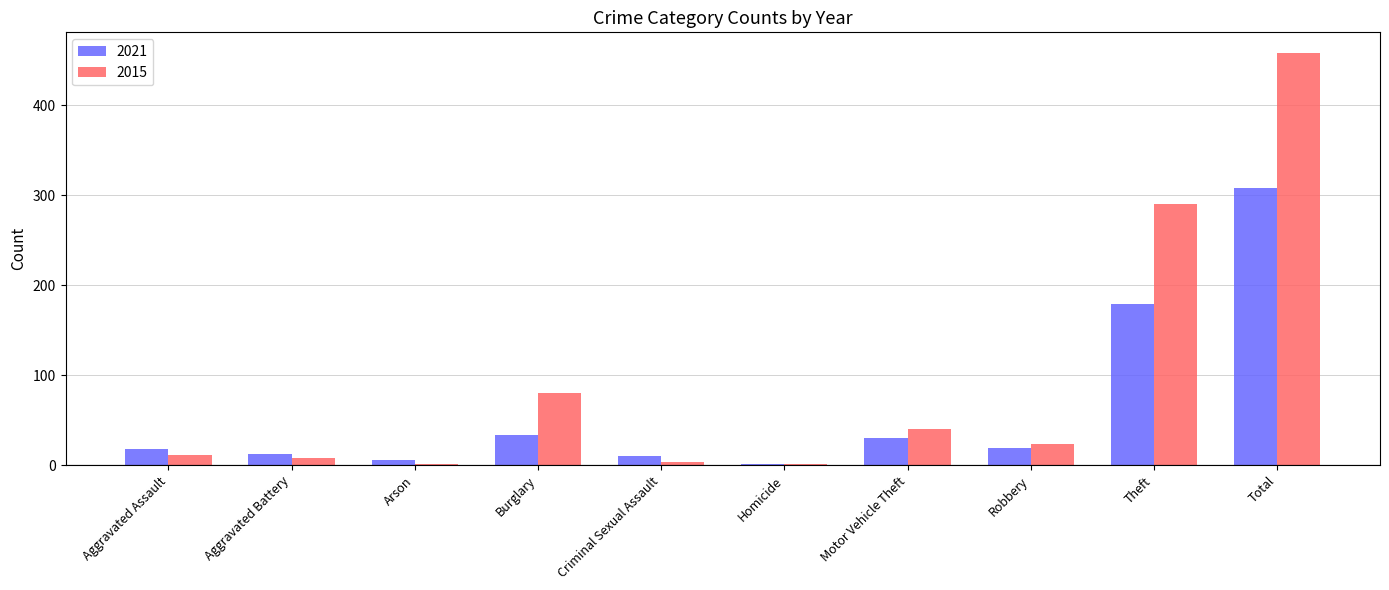

How many series are shown in this chart?

2